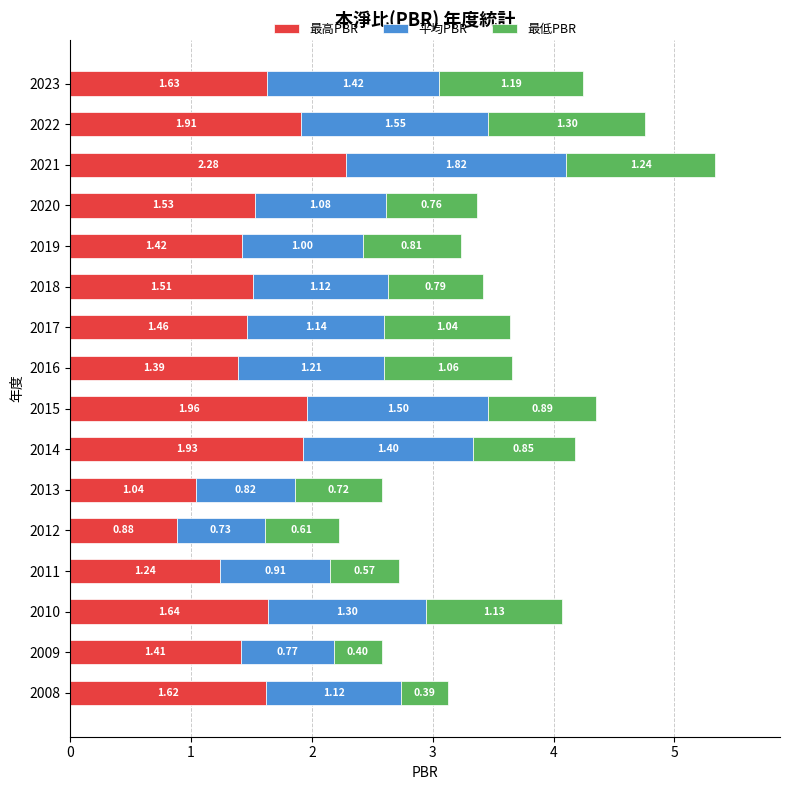

What is the sum of the 最高PBR values at 2014 and 2010?

3.6